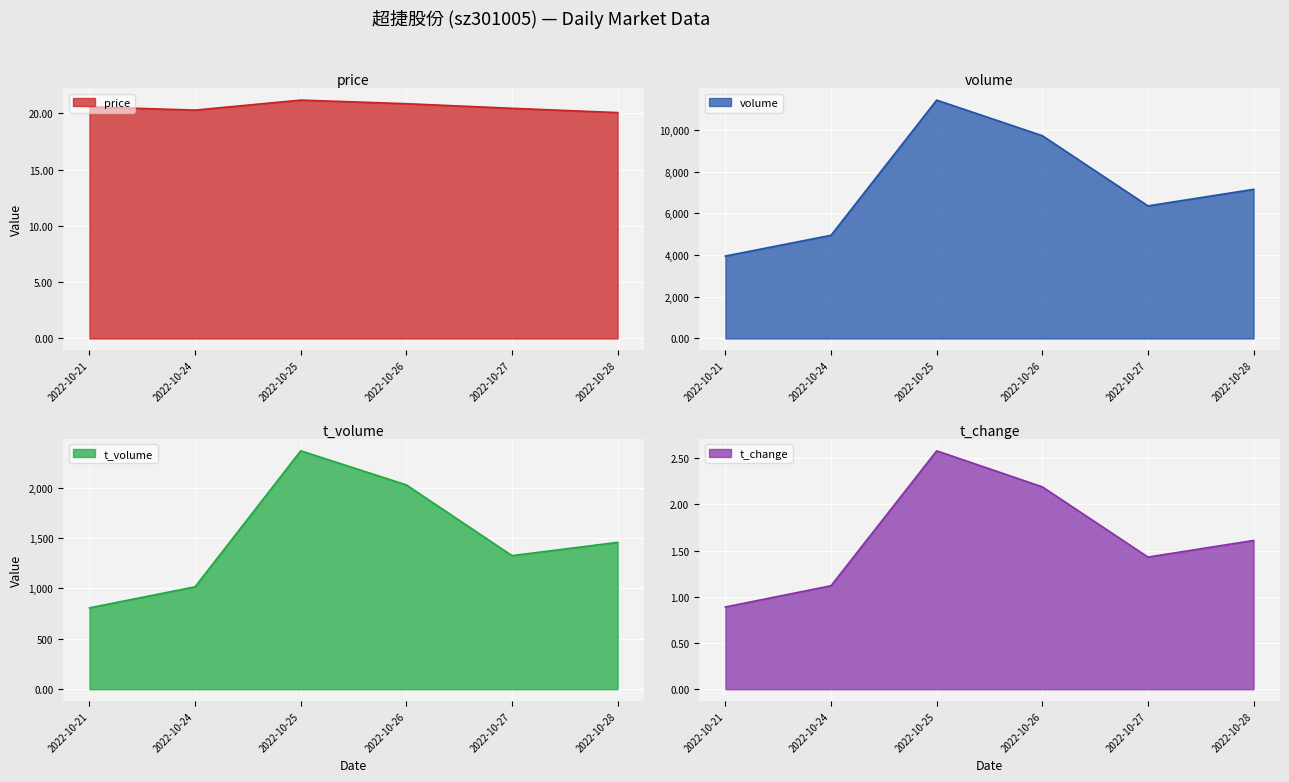

Where is price nearest to the value 20?

2022-10-28